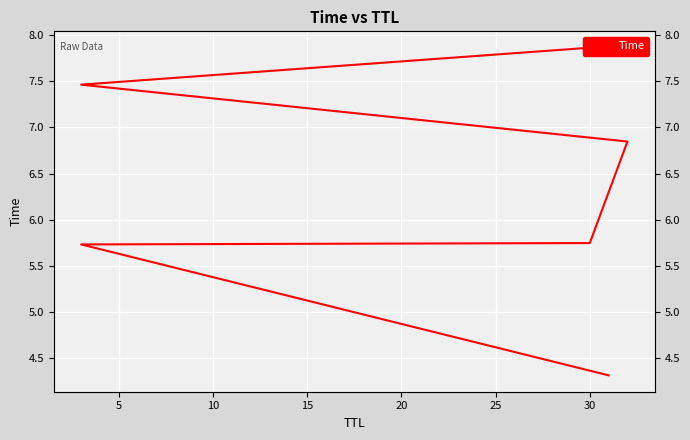

What is the minimum value shown in the chart?

4.3